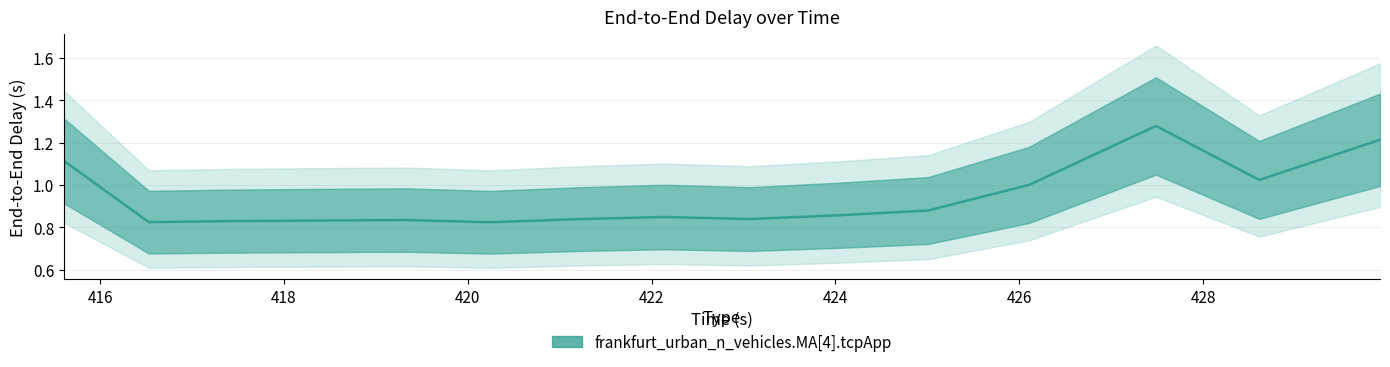

What is the minimum value shown in the chart?

0.8